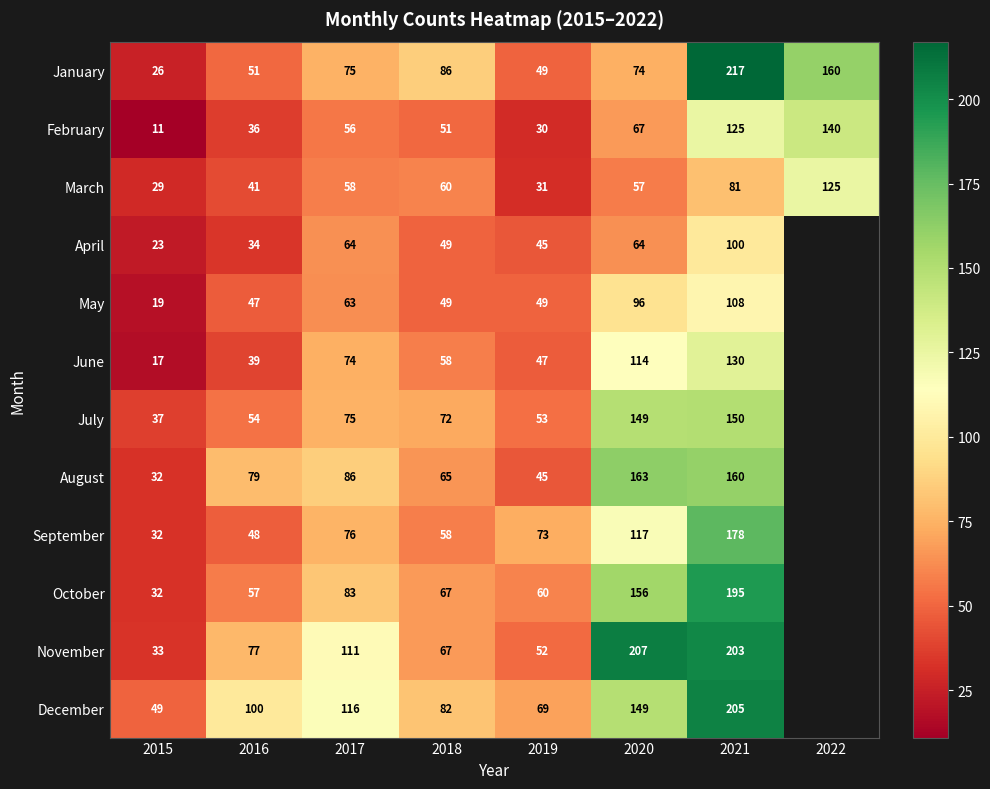

What is the sum of the December values at 2021 and 2016?

305.0